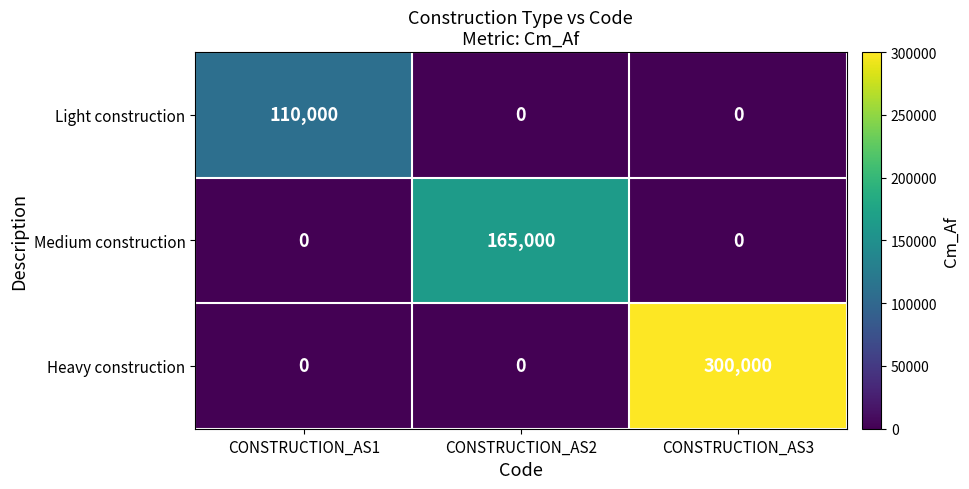

Rank the series by their maximum value, from highest to lowest.

Heavy construction, Medium construction, Light construction